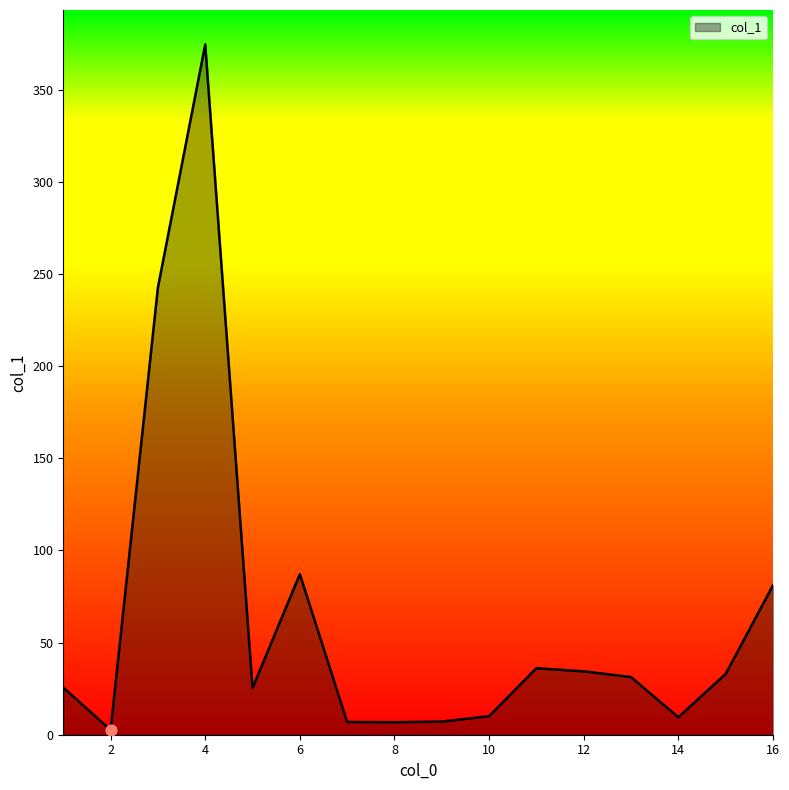

What is the difference between the maximum and minimum values?

372.0